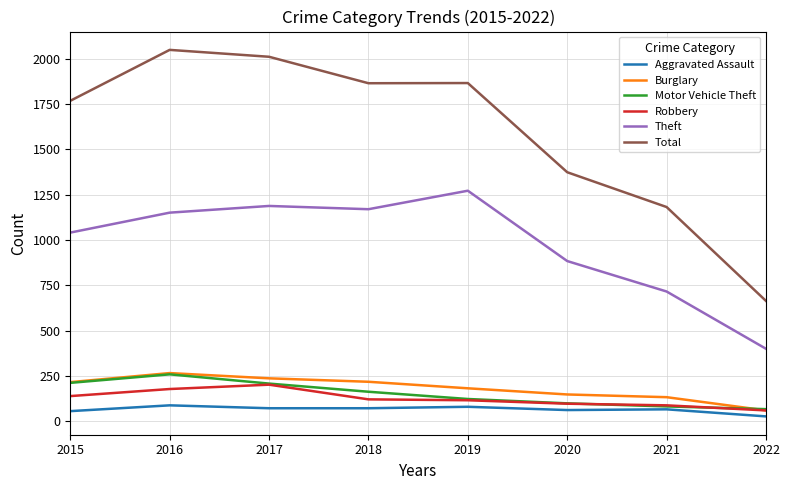

The value of Burglary at 2020 is 148. True or false?

True